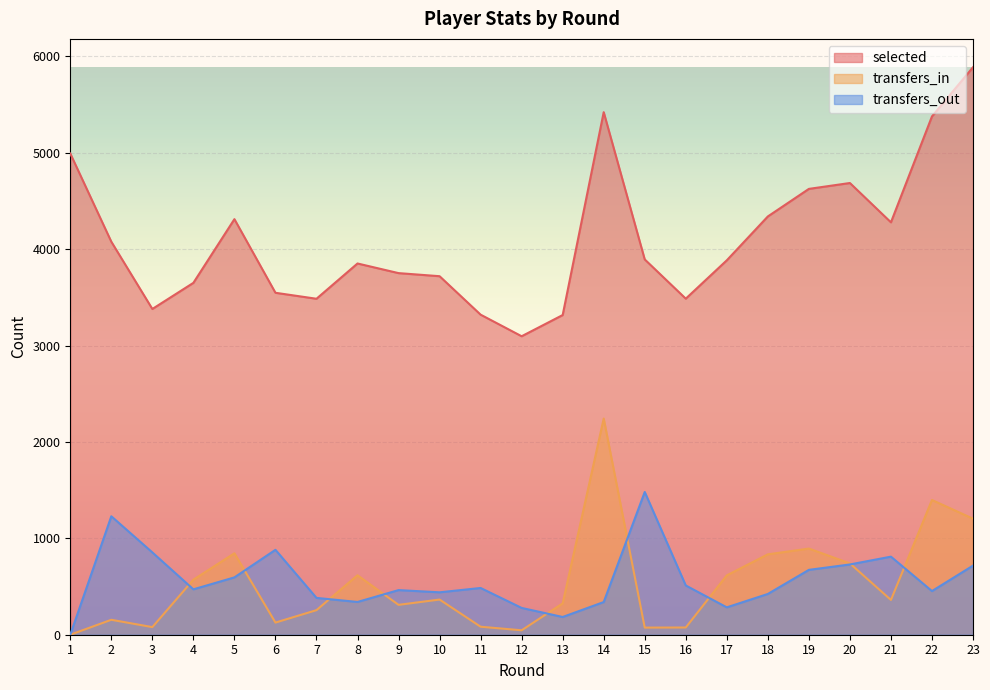

What is the difference between the maximum and minimum values in the transfers_out series?

1481